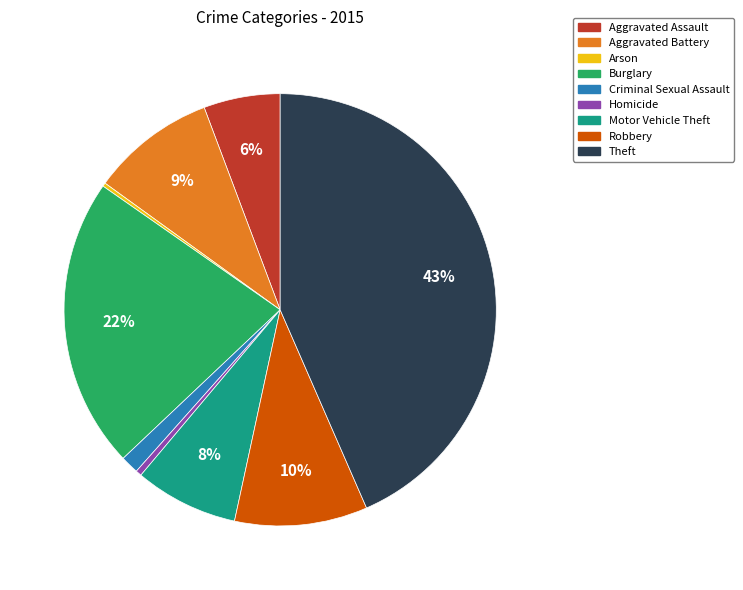

Is there a majority slice in this chart?

No